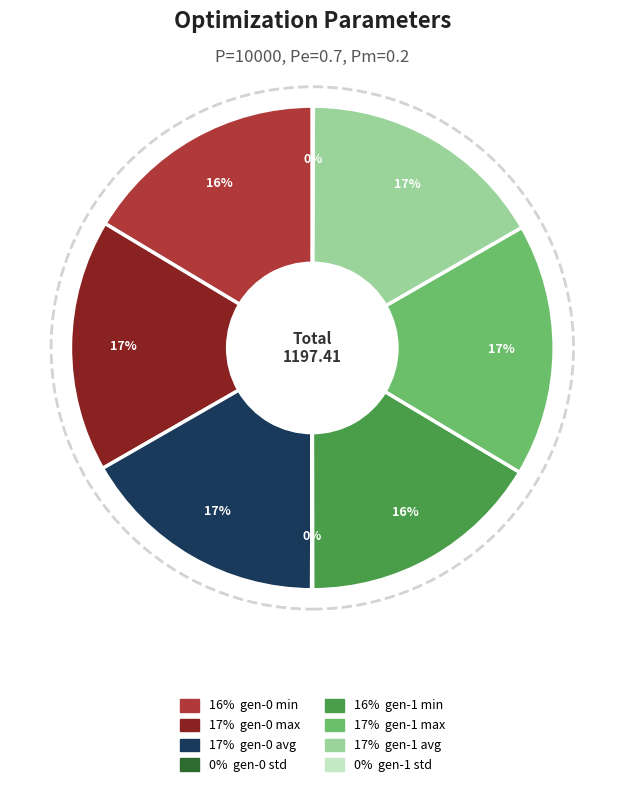

Does any single category account for the majority?

No